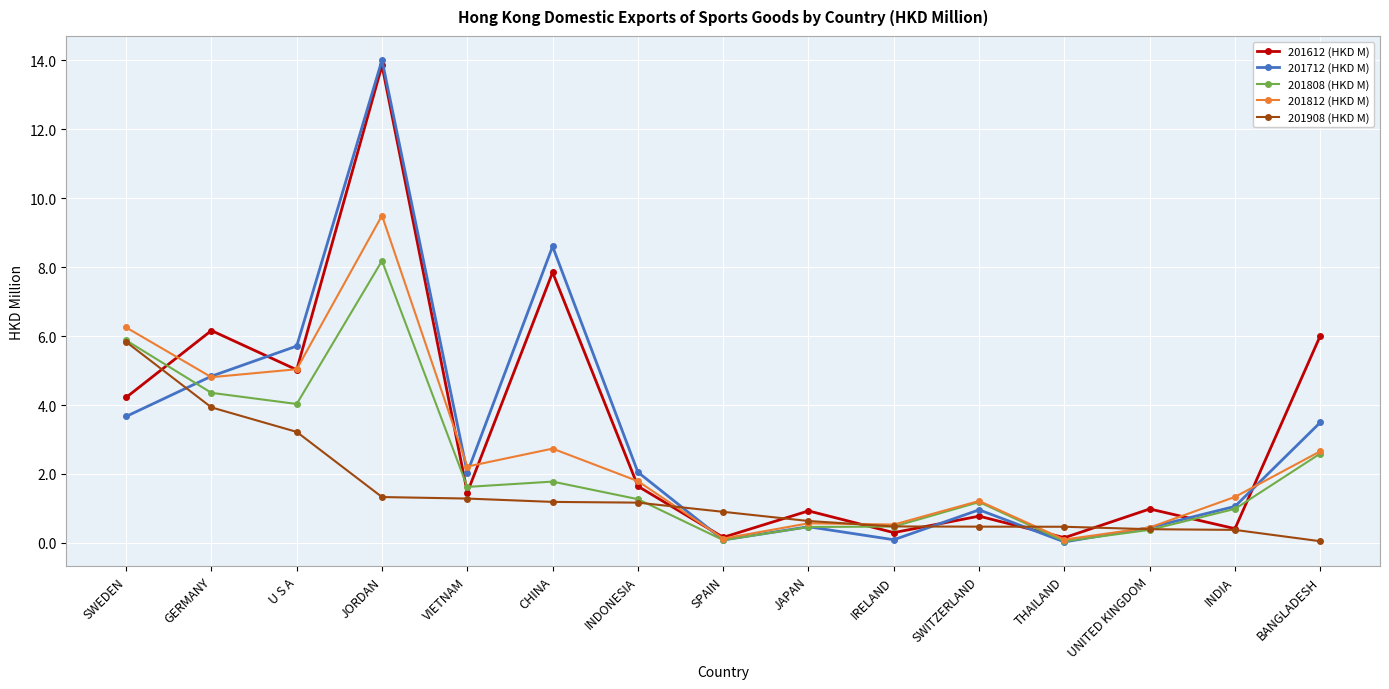

What is the label of the 8th point from the left?

SPAIN